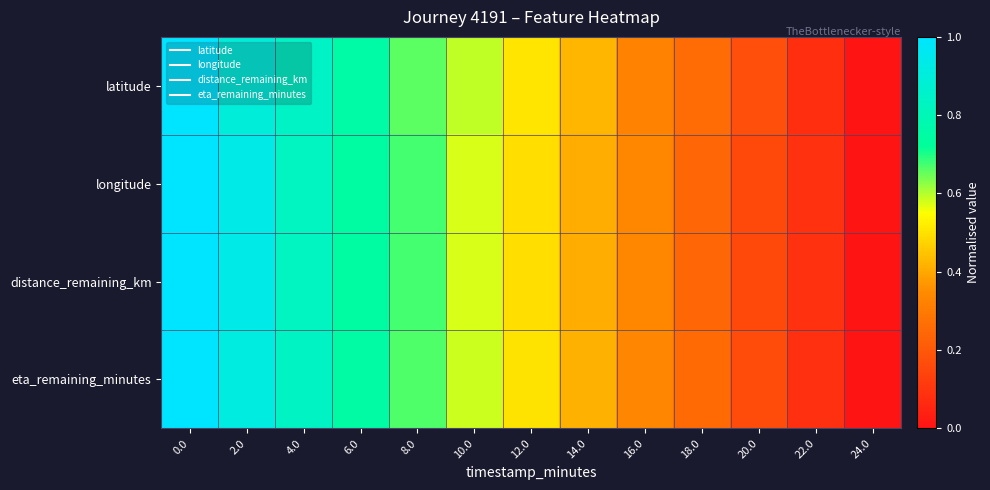

Rank the series by their maximum value, from lowest to highest.

latitude, longitude, distance_remaining_km, eta_remaining_minutes